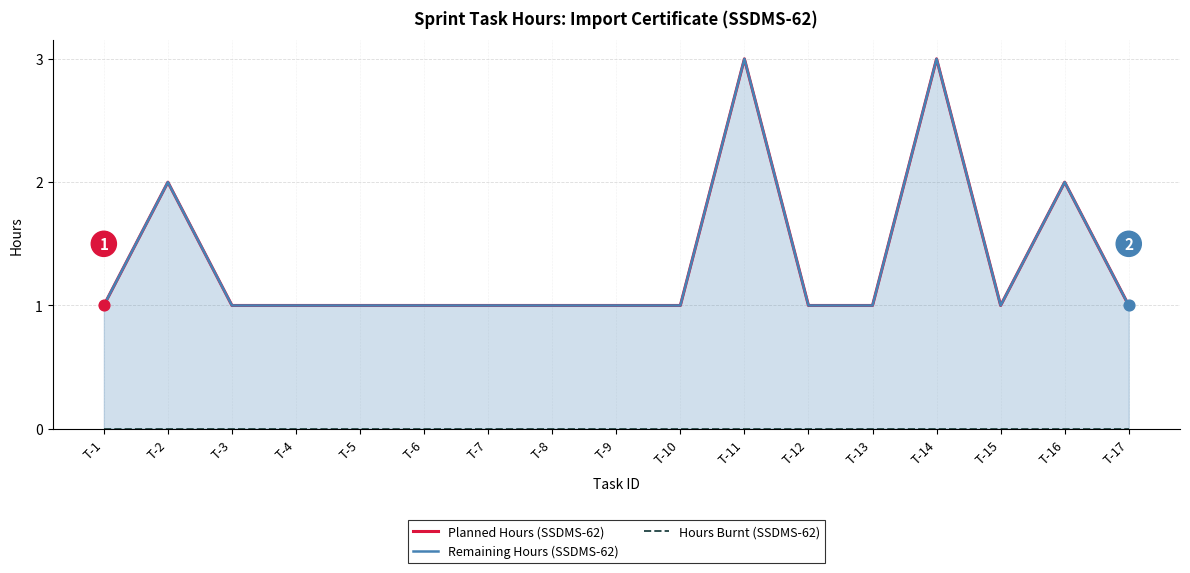

What is the total value across all series at T-1?

2